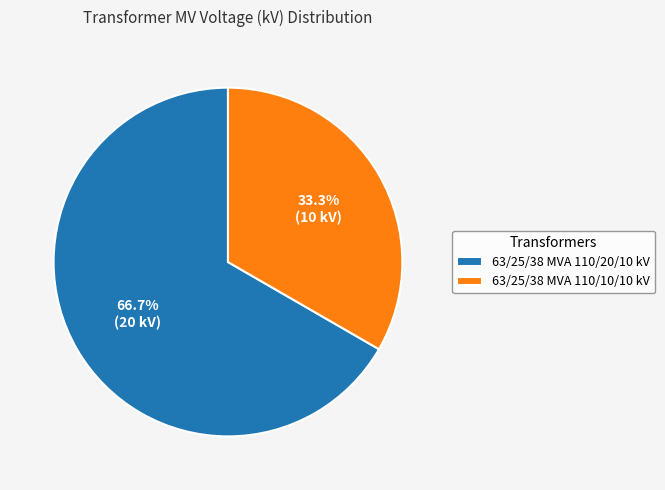

Between 63/25/38 MVA 110/10/10 kV and 63/25/38 MVA 110/20/10 kV, which is larger?

63/25/38 MVA 110/20/10 kV